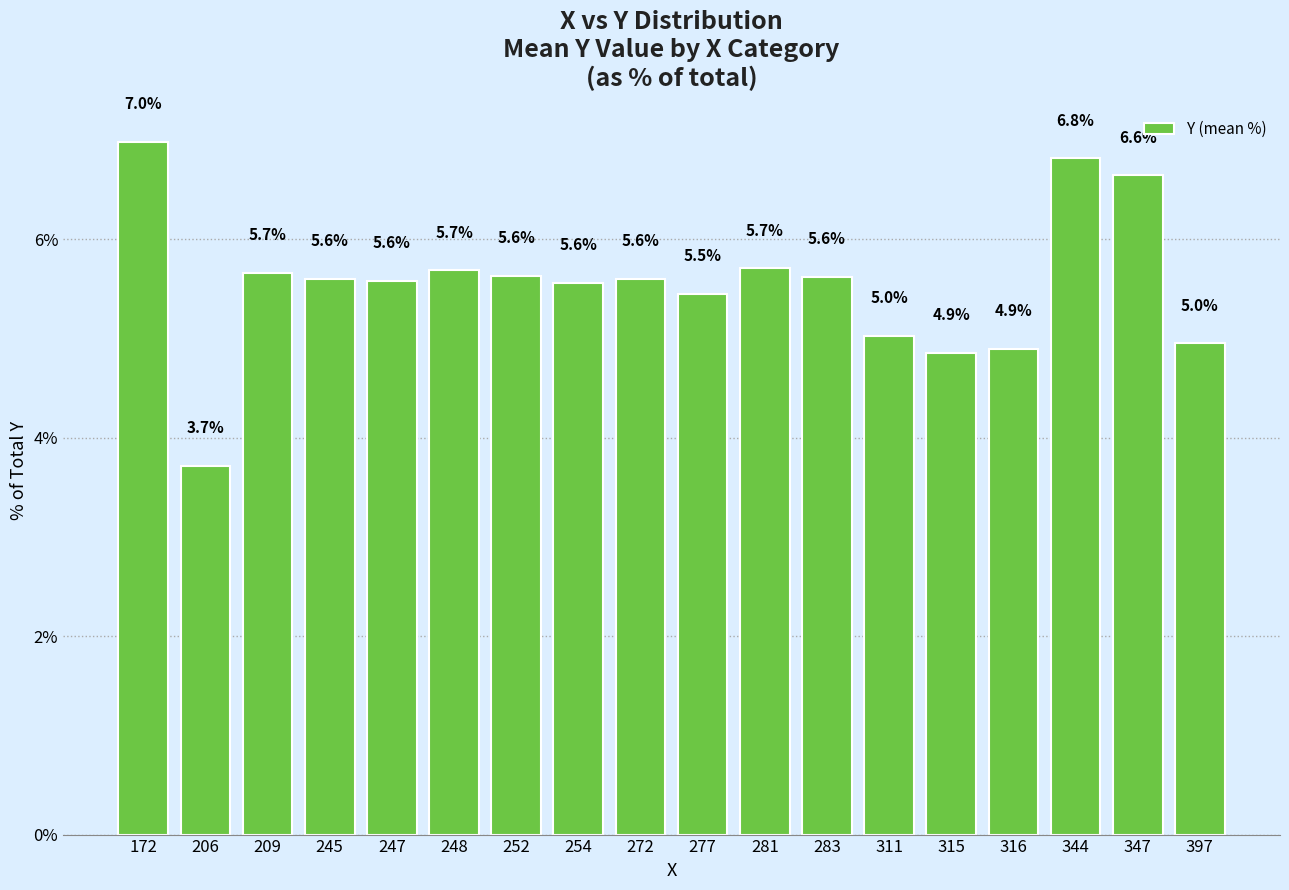

What is the change in value from 172 to 252?

-1.4